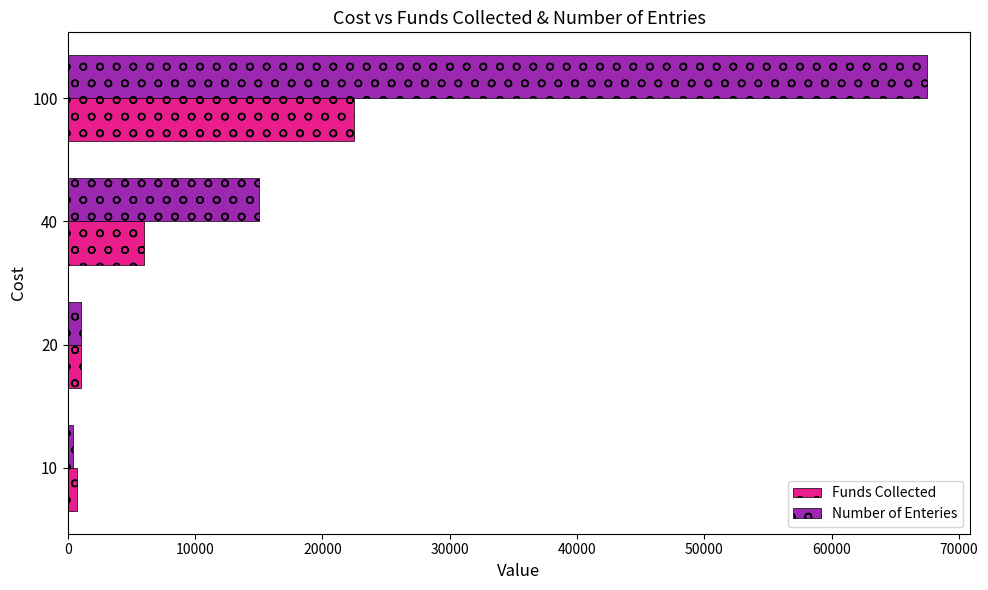

At which category is the sum across all series the highest?

100